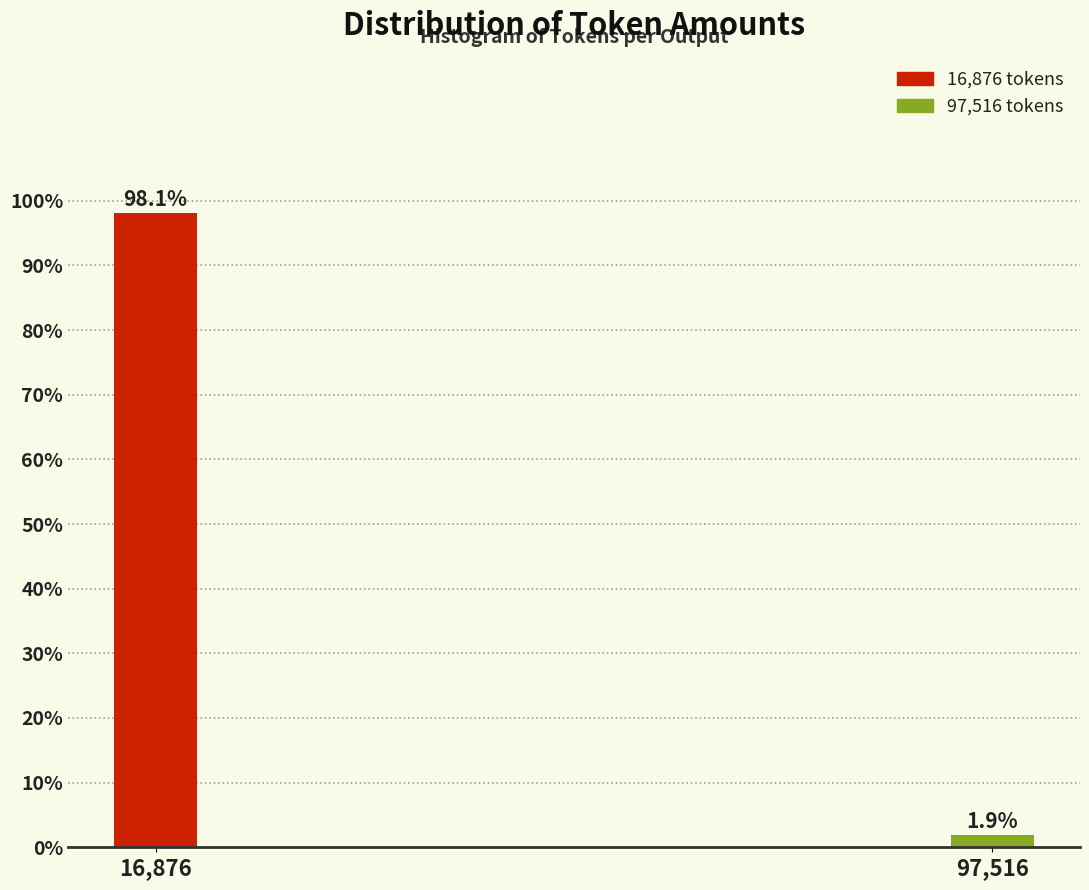

Reading right to left, list all the values displayed in this chart.

97,516=1.9	16,876=98.1